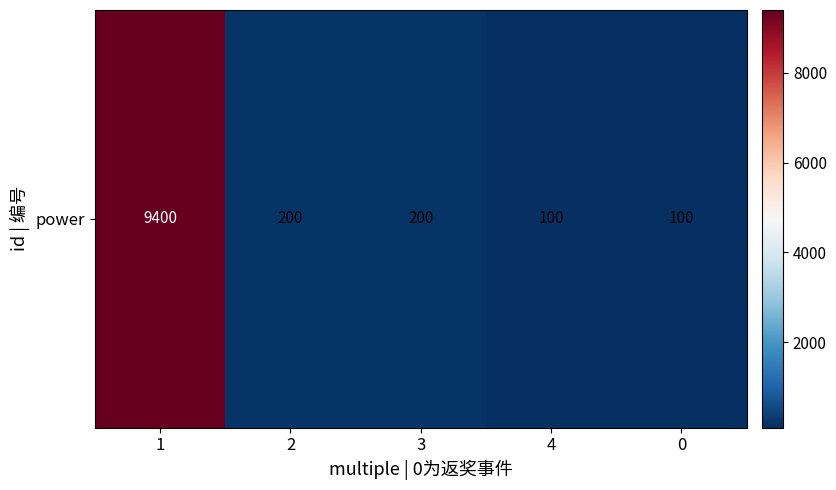

What is the average value?

2000